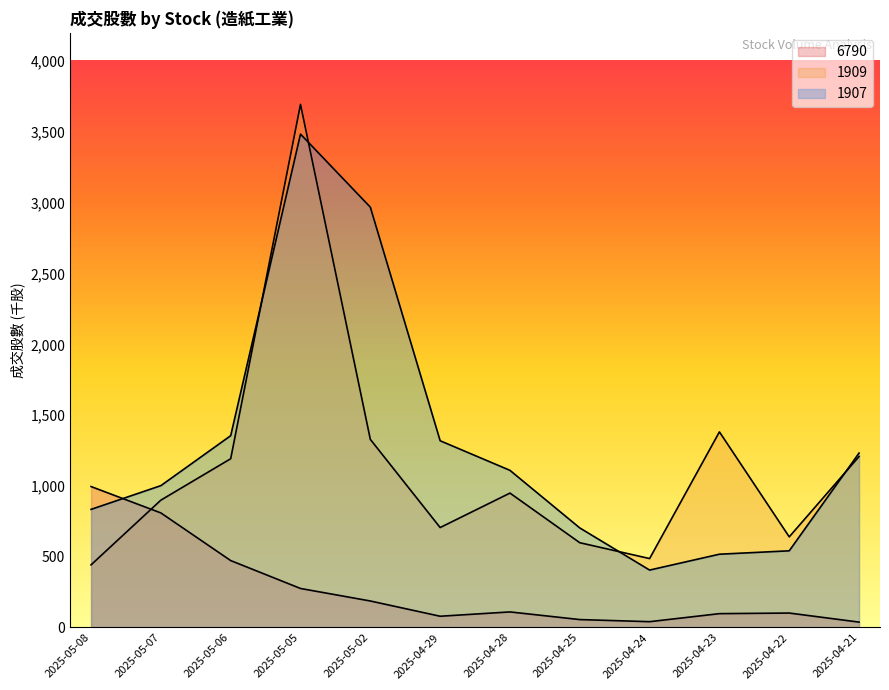

What is the total value across all series at 2025-04-25?

1358.0